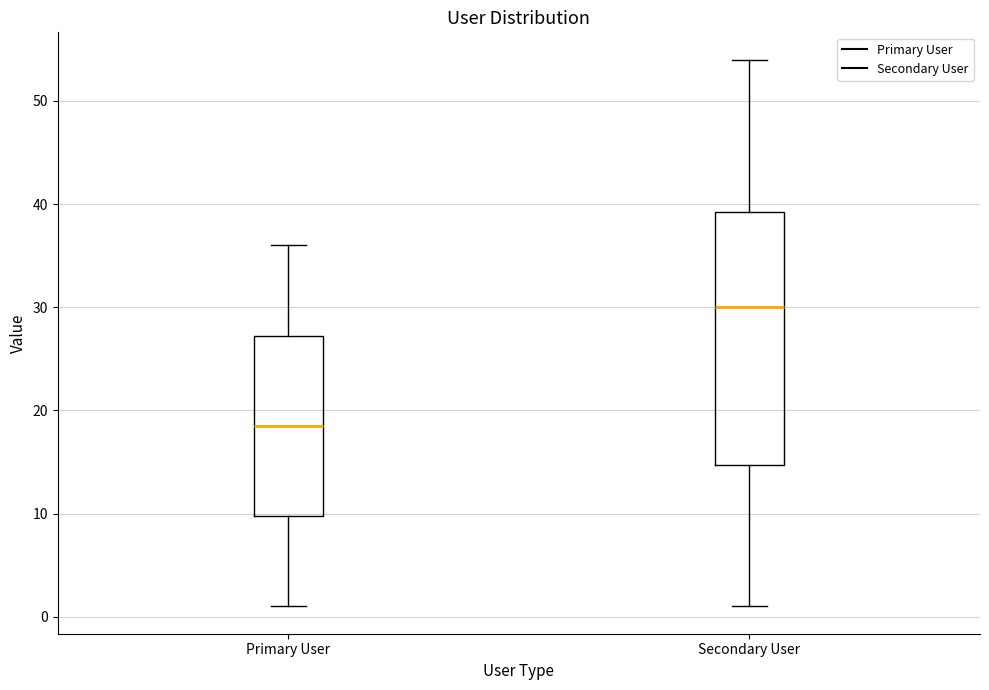

Where does the upper whisker of the box for Secondary User end on the y-axis? The values are not printed on the chart, so give them approximately, as read against the axis.

54